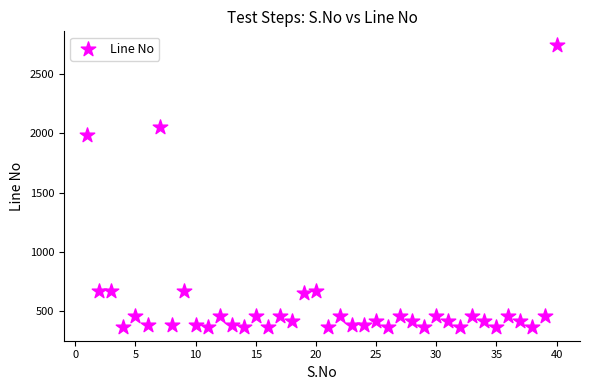

What Y value in the scatter plot is closest to 1557?

1983